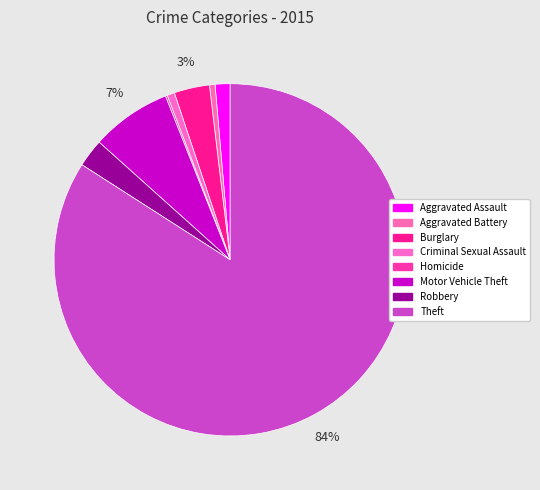

How much of the chart is everything except Criminal Sexual Assault?

99.3%